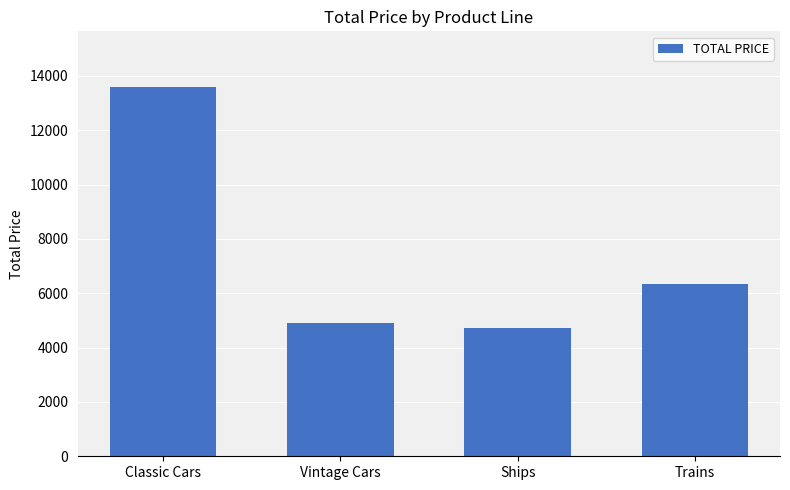

Which category has the highest value across all series?

Classic Cars